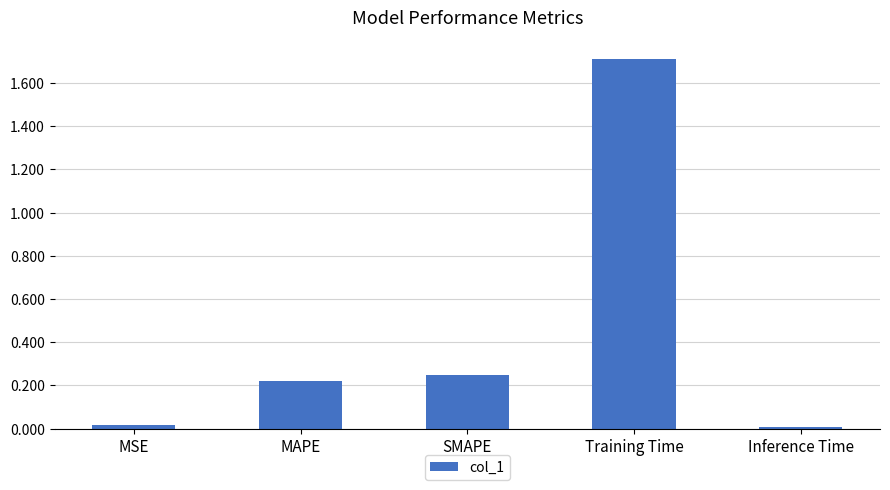

Does the chart contain stacked bars?

No